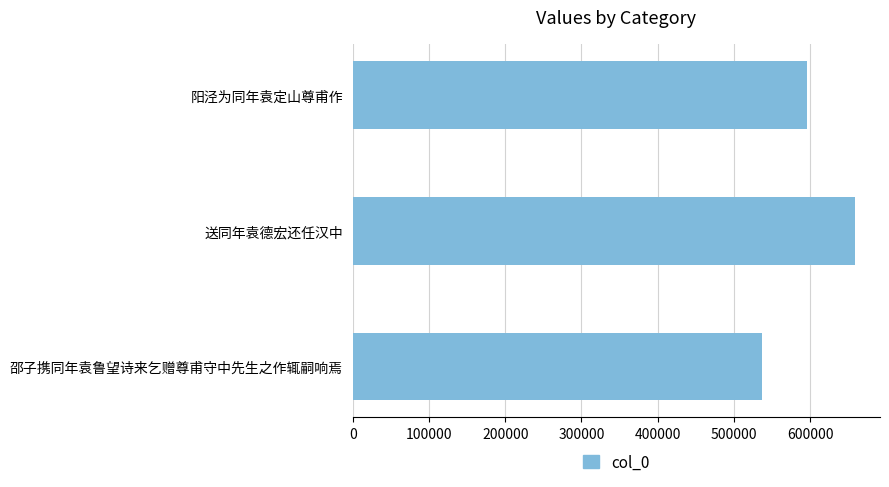

What is the average value?

597207